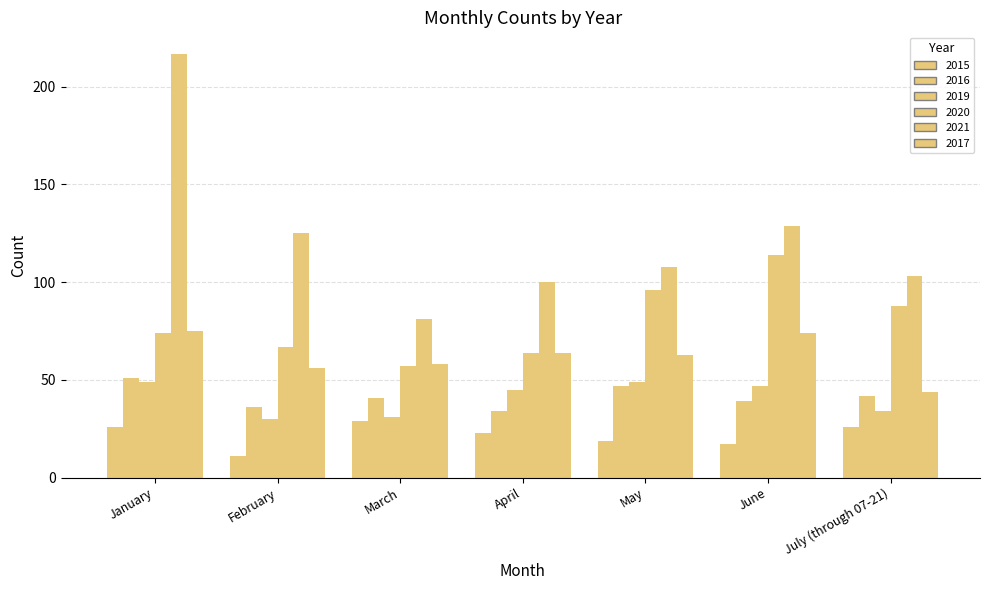

Reading left to right, transcribe all the data shown in this chart.

2015: January=26	February=11	March=29	April=23	May=19	June=17	July (through 07-21)=26
2016: January=51	February=36	March=41	April=34	May=47	June=39	July (through 07-21)=42
2019: January=49	February=30	March=31	April=45	May=49	June=47	July (through 07-21)=34
2020: January=74	February=67	March=57	April=64	May=96	June=114	July (through 07-21)=88
2021: January=217	February=125	March=81	April=100	May=108	June=129	July (through 07-21)=103
2017: January=75	February=56	March=58	April=64	May=63	June=74	July (through 07-21)=44